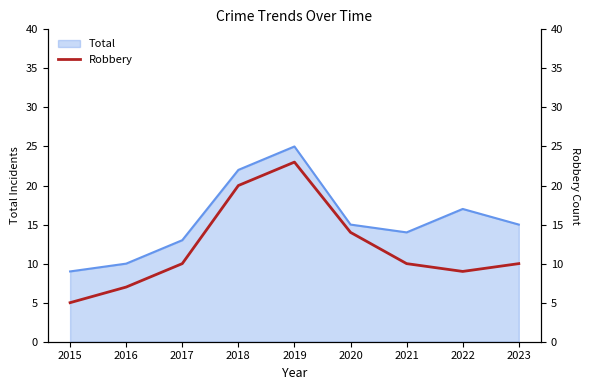

At which label does Total reach its minimum?

2015